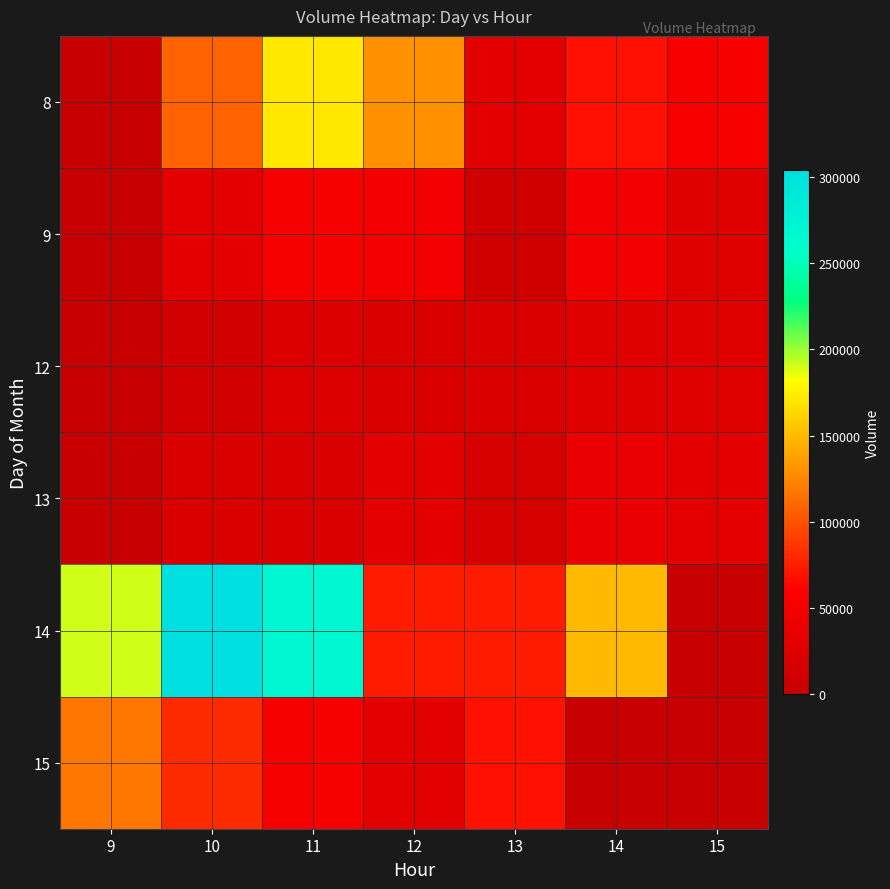

Between 14 and 13, which is larger?

14